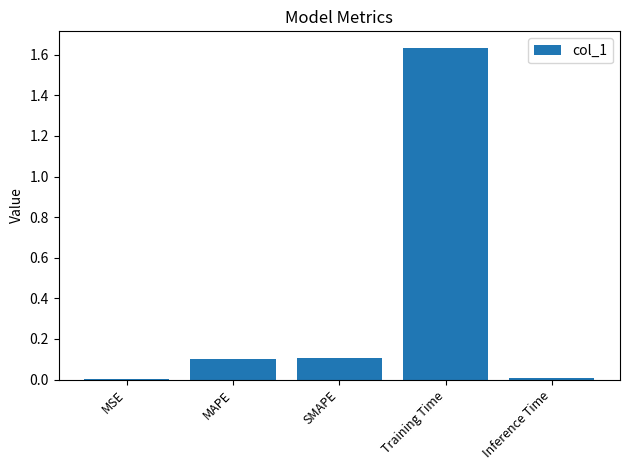

Which has a higher value, SMAPE or Inference Time?

SMAPE